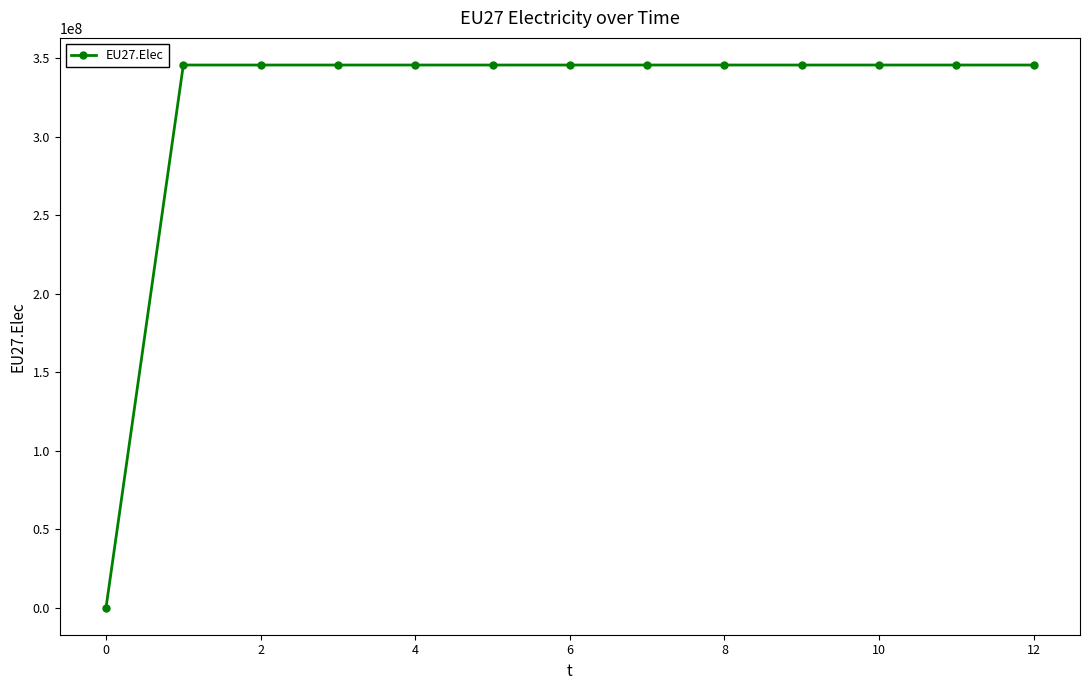

What is the greatest value displayed?

345838542